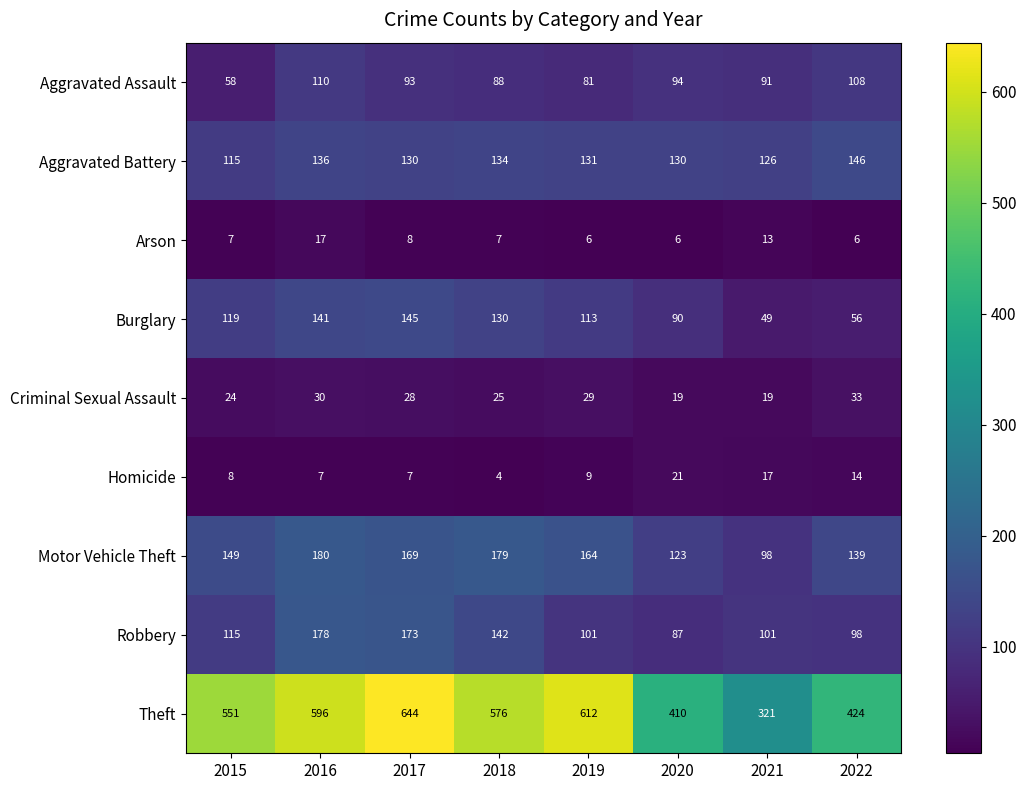

What is the difference between the maximum and minimum values in the Aggravated Assault series?

52